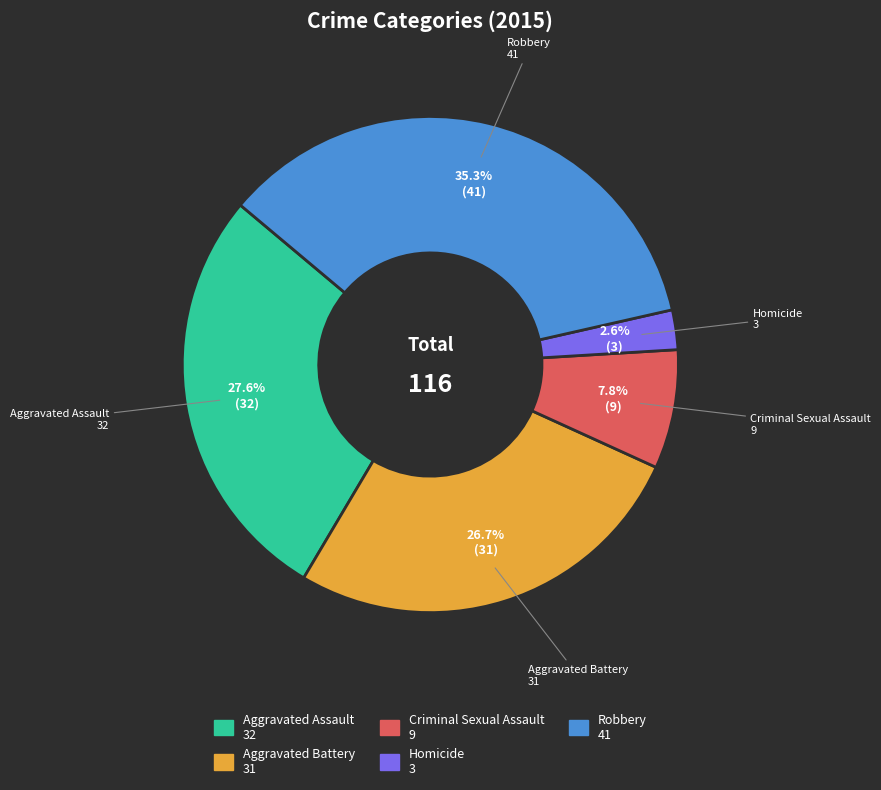

What is the total percentage of Criminal Sexual Assault and Robbery?

43.1%